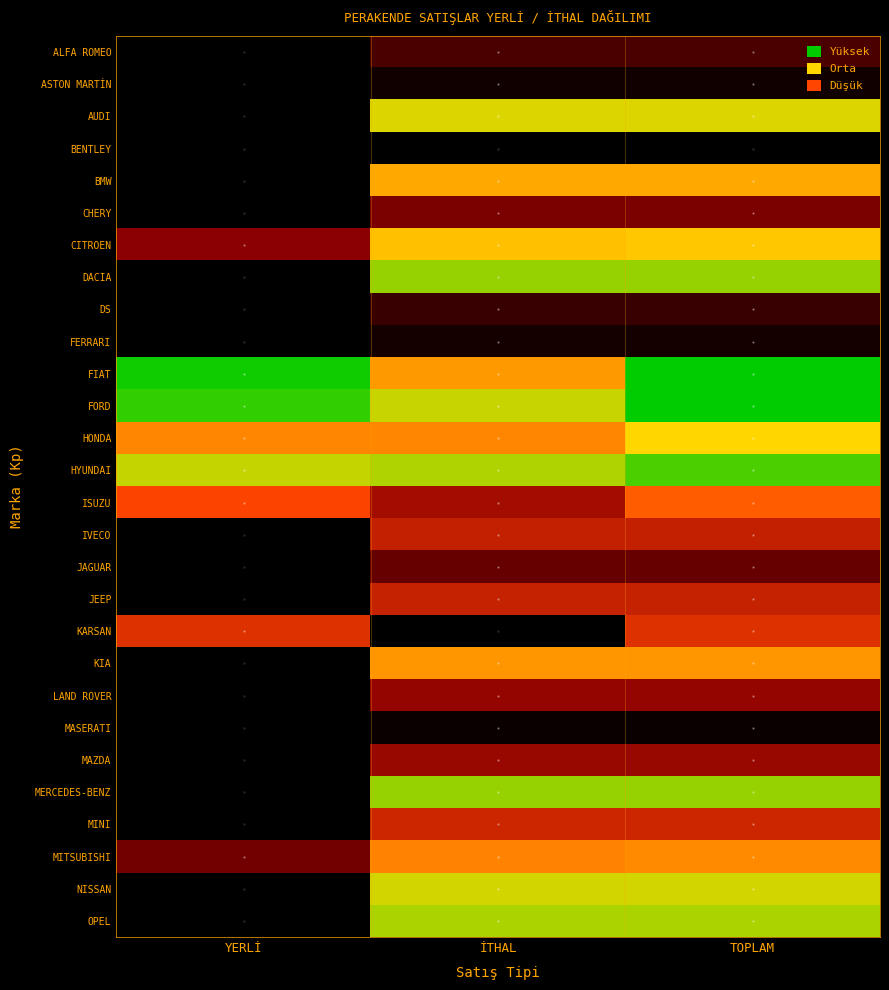

Count the number of categories in the chart.

3